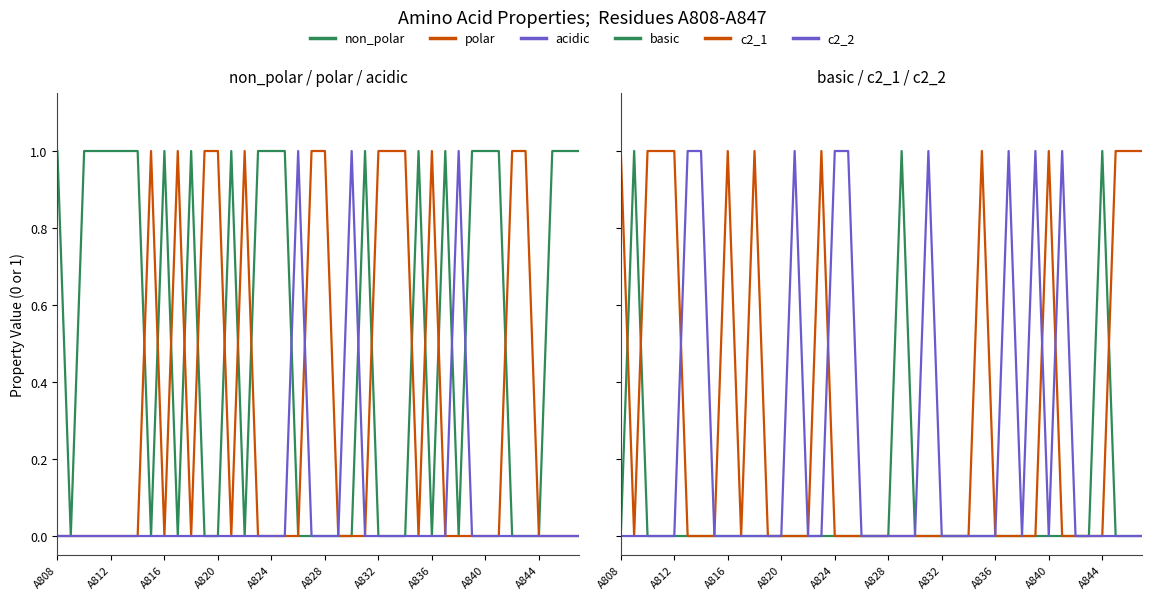

Rank the series by their maximum value, from lowest to highest.

non_polar, polar, acidic, basic, c2_1, c2_2